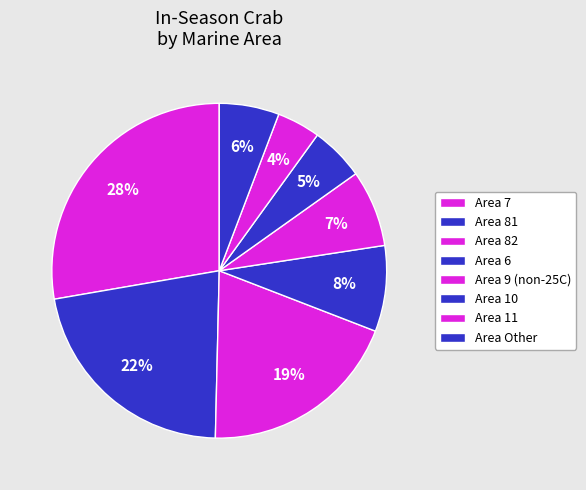

Which slice is the largest?

Area 7